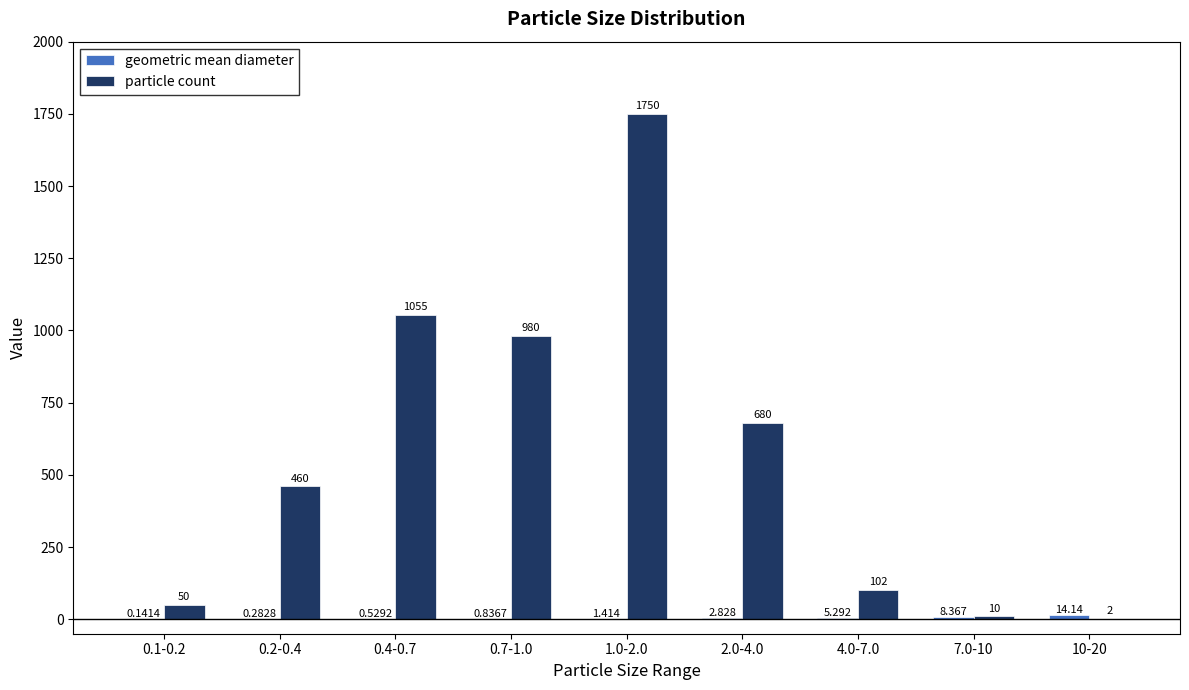

Count the number of data series in this chart.

2